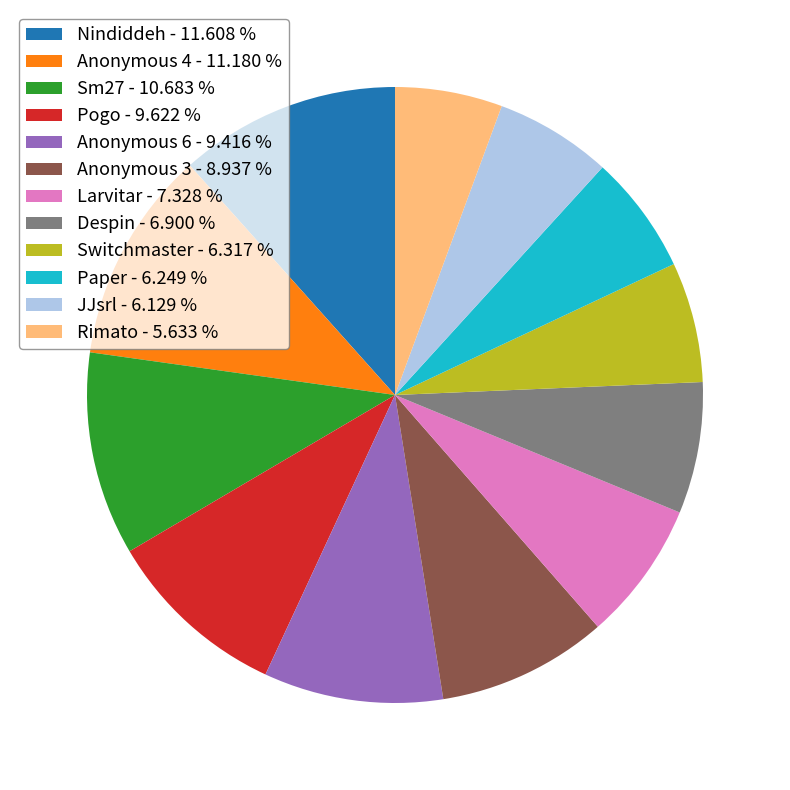

Is there a majority slice in this chart?

No